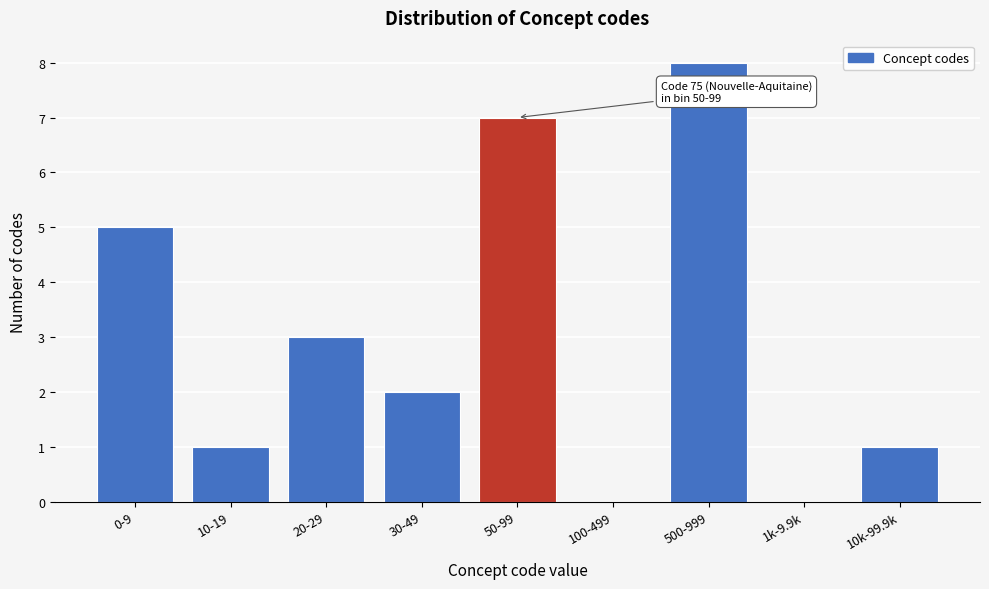

Reading left to right, list all the values displayed in this chart.

0-9=5	10-19=1	20-29=3	30-49=2	50-99=7	100-499=0	500-999=8	1k-9.9k=0	10k-99.9k=1